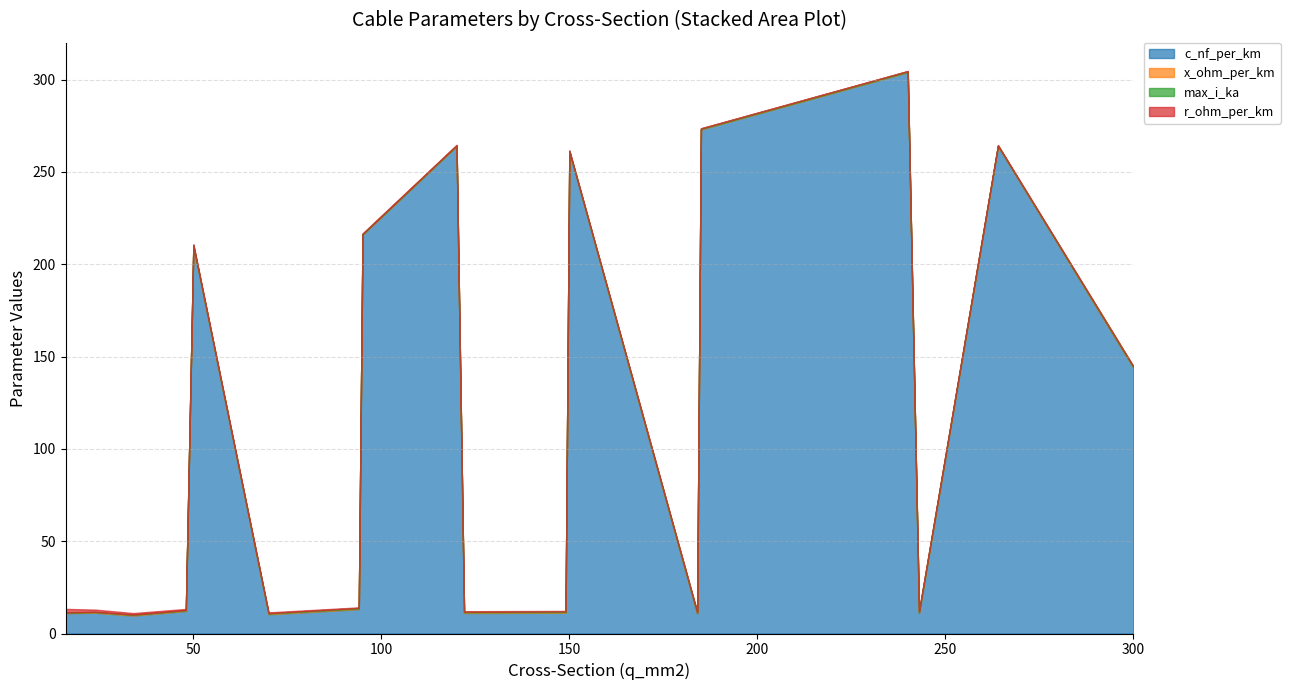

Where is c_nf_per_km nearest to the value 156?

300